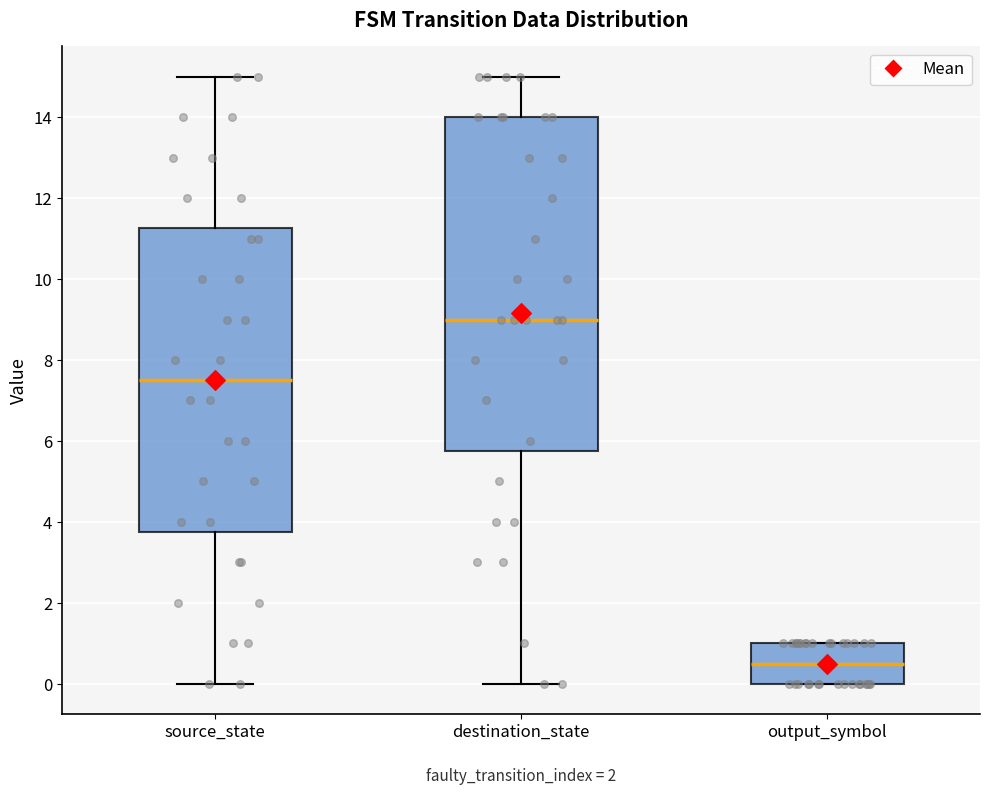

Comparing the boxes themselves (not the whiskers), which one is the tallest?

destination_state